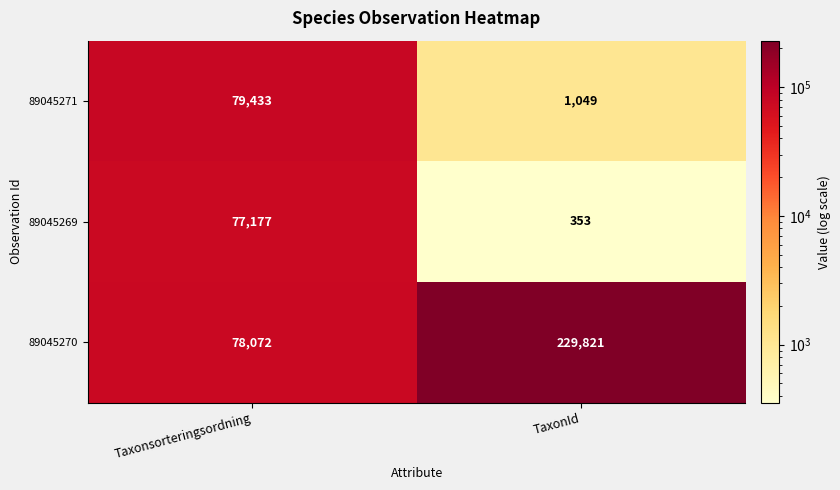

What is the highest value of the 89045271 series?

79433